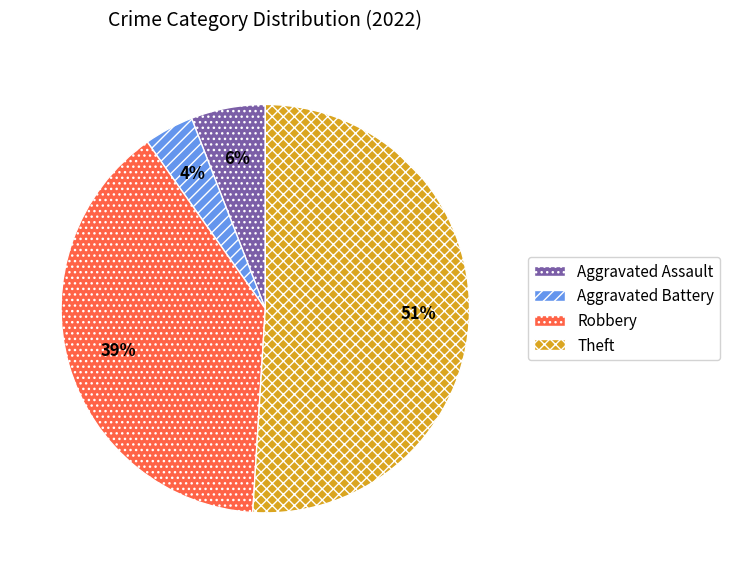

To the nearest percent, what is the difference between the largest and smallest slice percentages?

47%